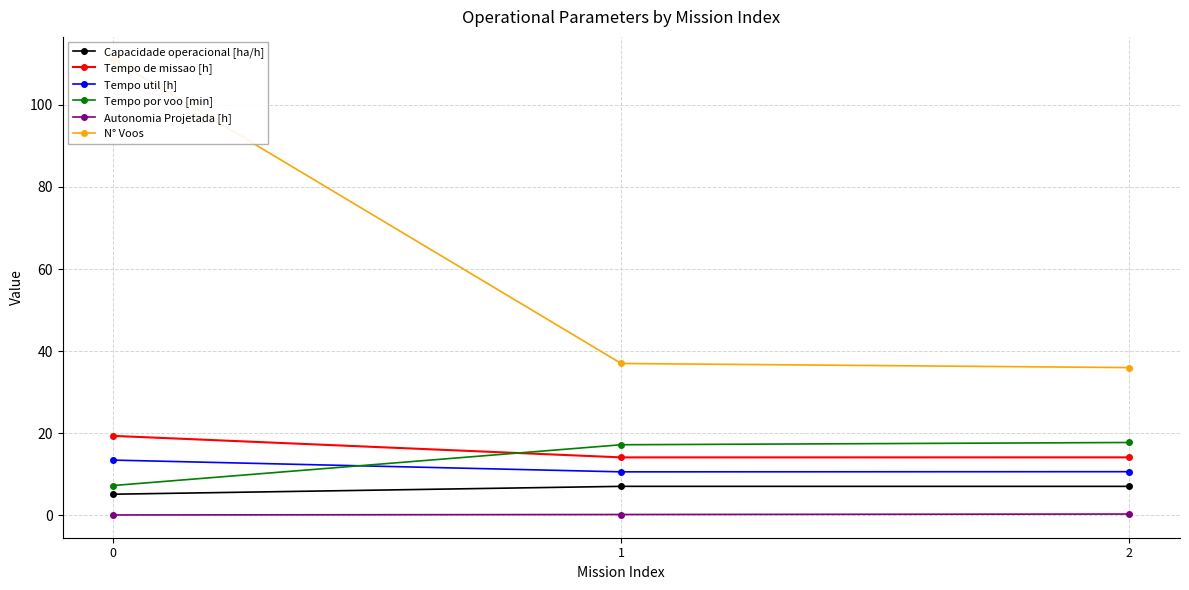

Between 0 and 2, which series saw the biggest shift?

N° Voos